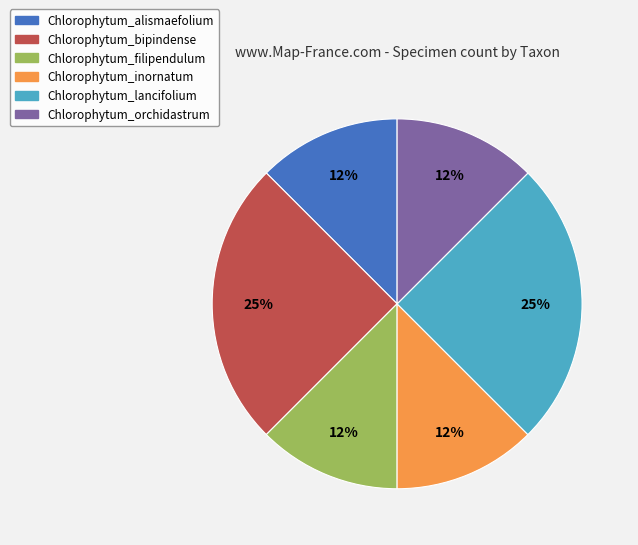

How many segments does this pie chart have?

6